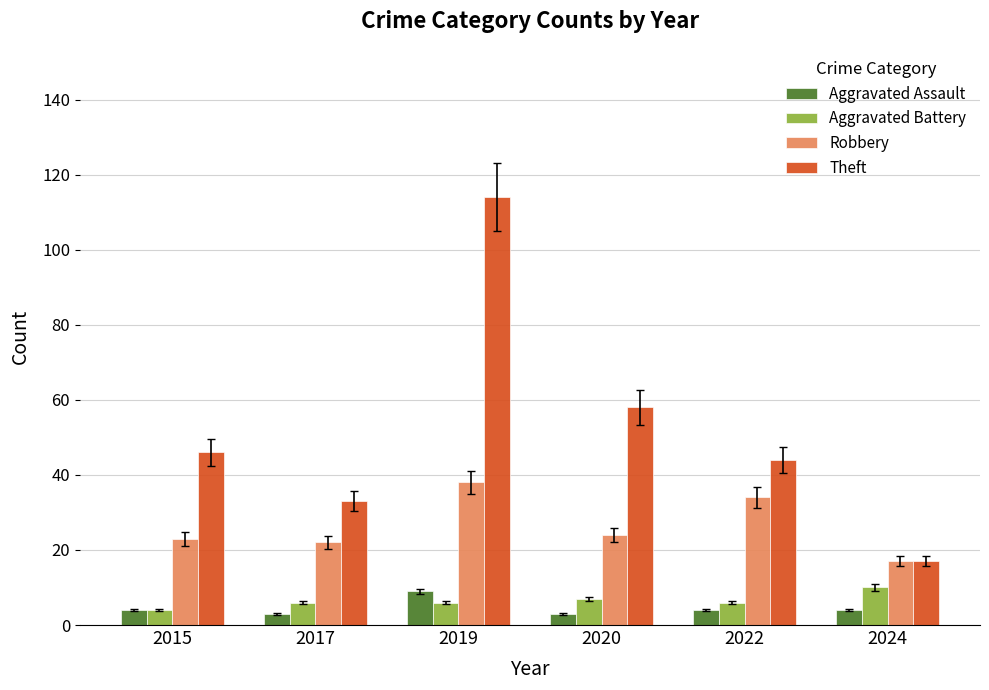

What is the total value across all series at 2019?

167